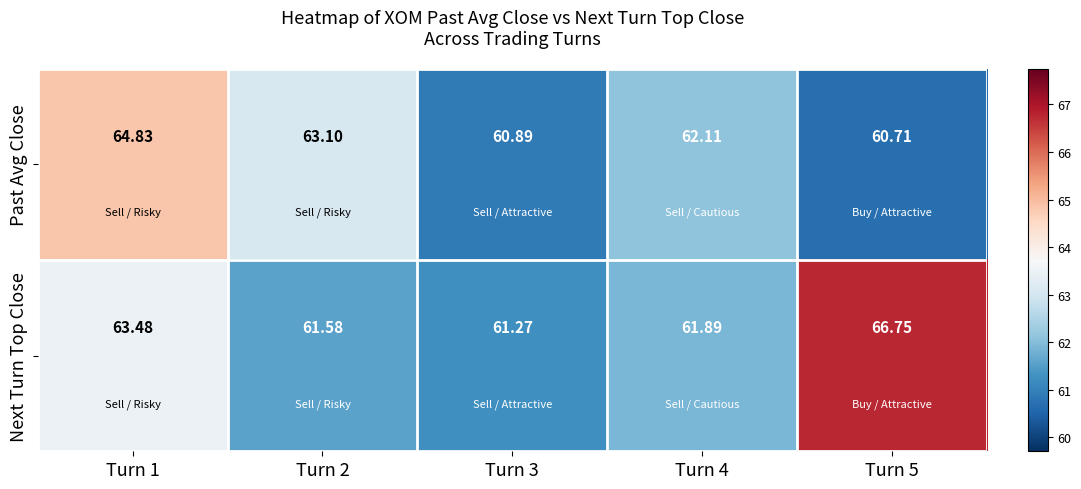

What is the difference between the highest and lowest values at Turn 5?

6.0